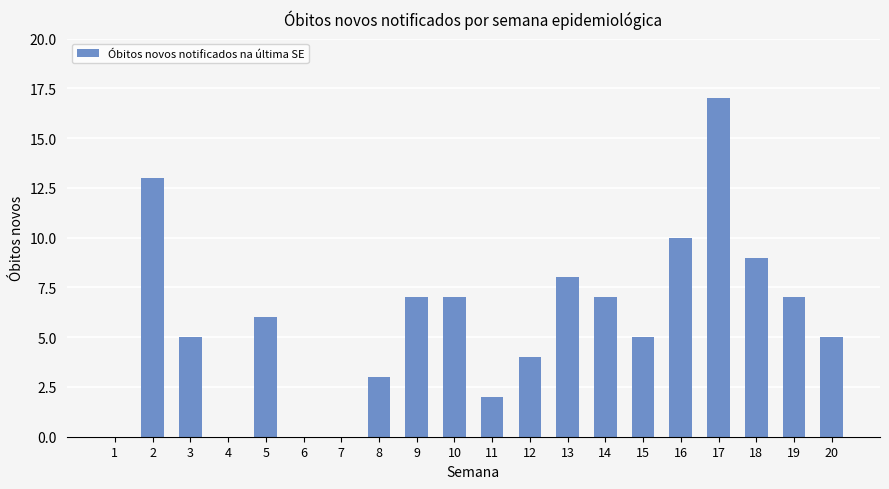

How many data points does each series have?

20